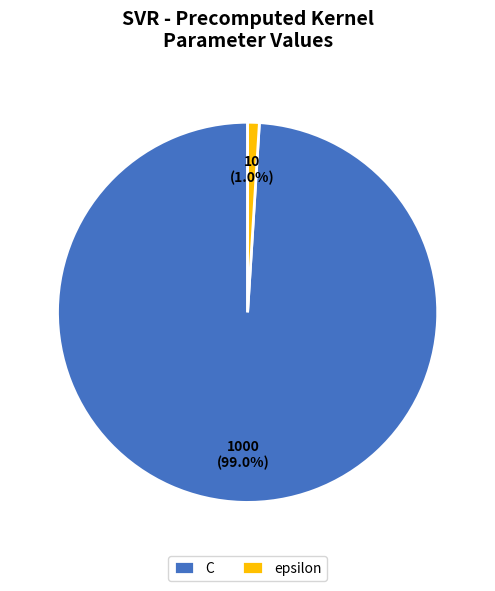

Which has a higher value, C or epsilon?

C